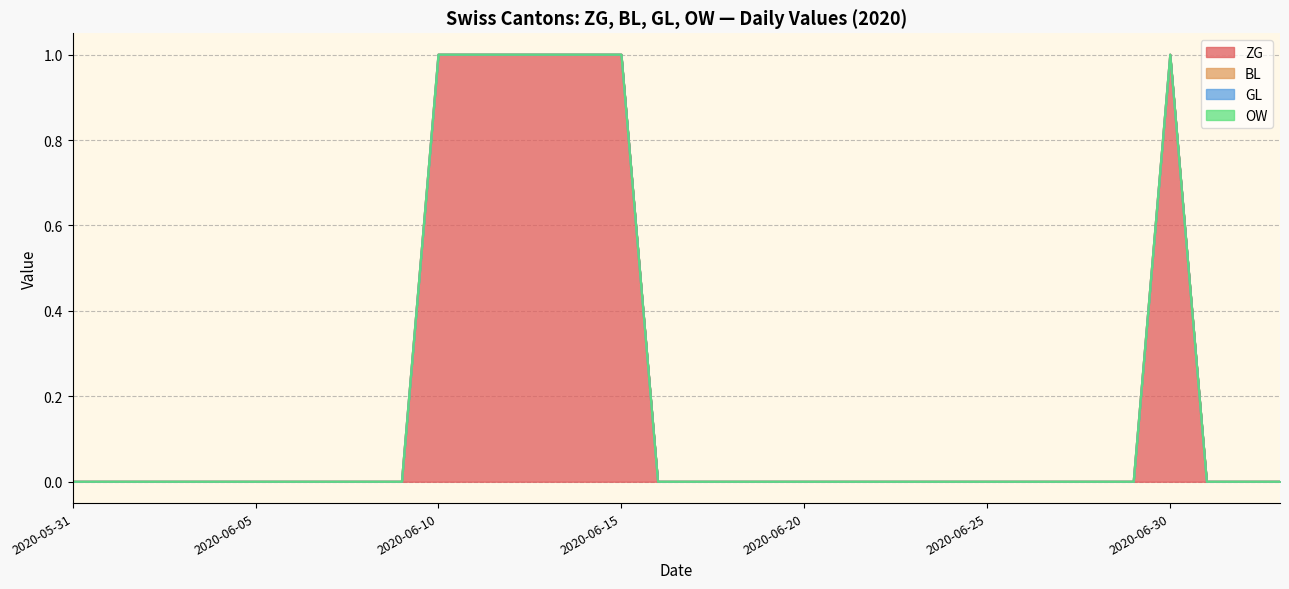

True or false: OW has a value of 0 at 2020-06-30.

True